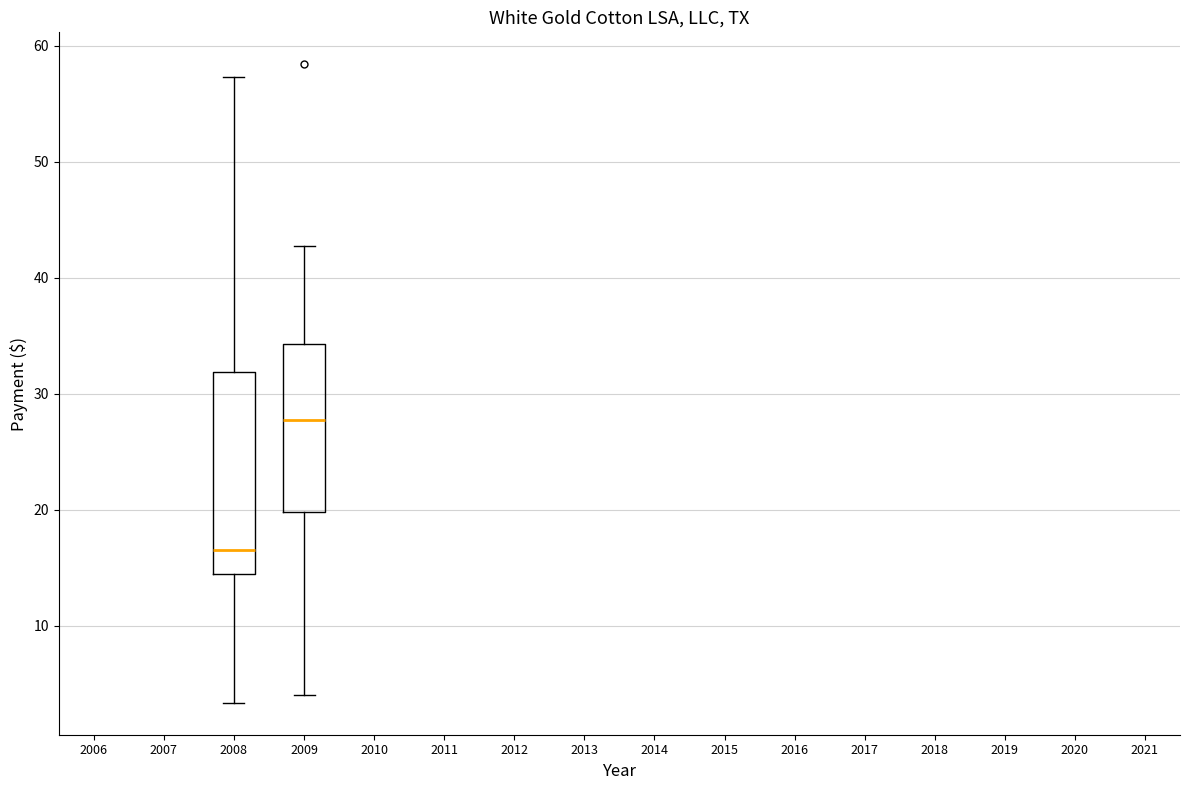

Where is the lower edge of the box at x = 2008 on the y-axis? The values are not printed on the chart, so give them approximately, as read against the axis.

14